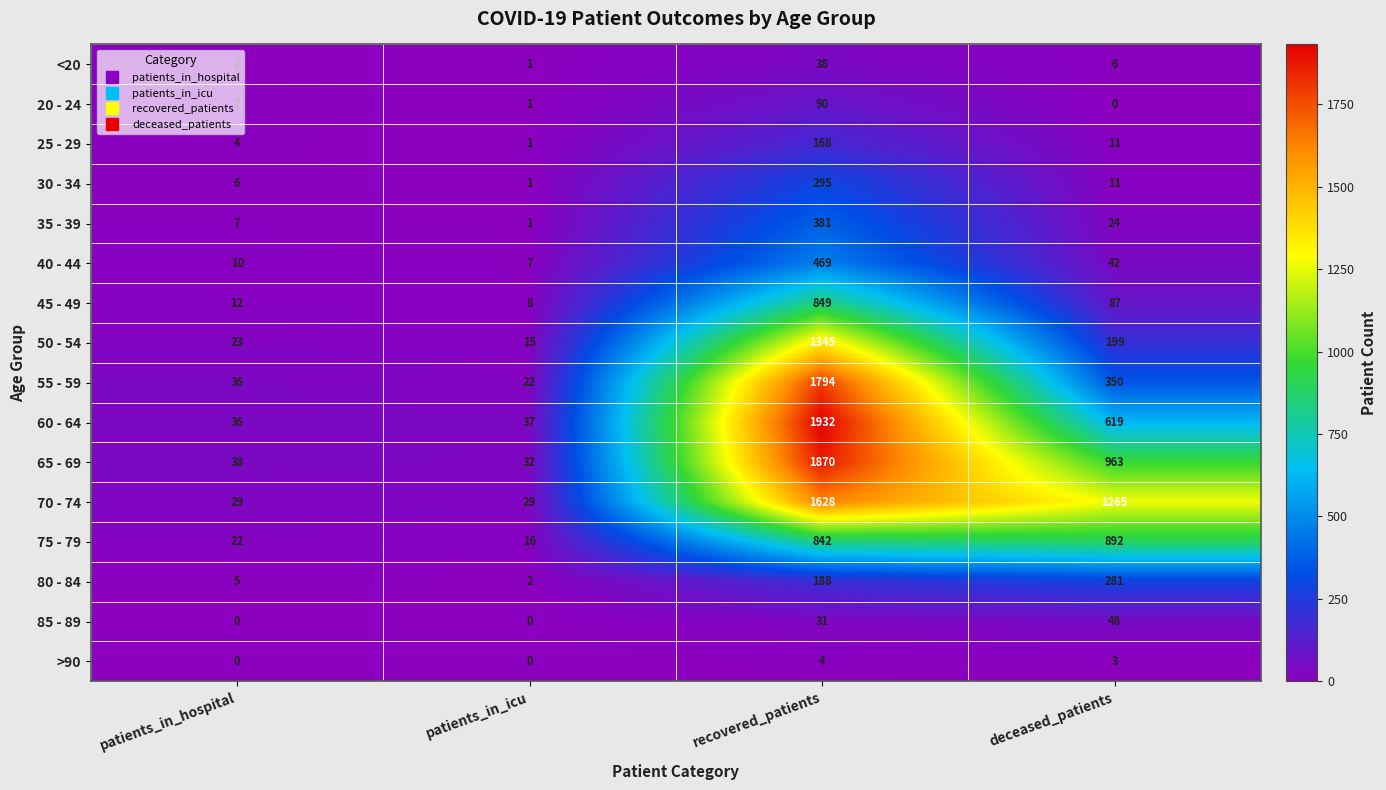

What is the highest value of the 30 - 34 series?

295